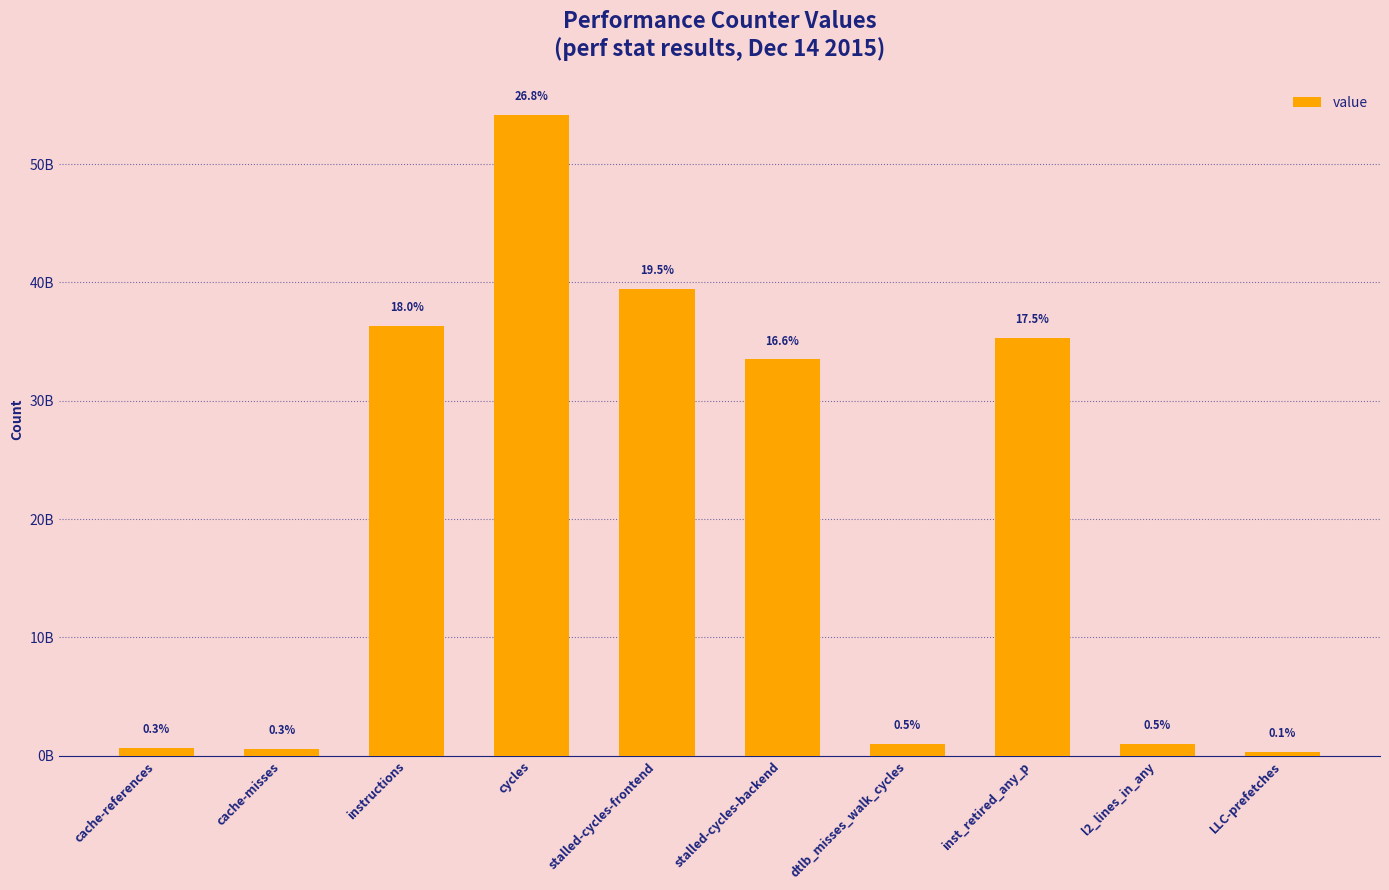

What is the label of the 8th bar from the left?

inst_retired_any_p